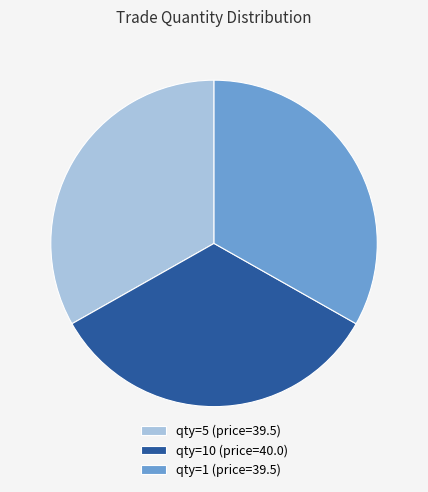

Approximately how many times larger is the value at qty=1 (price=39.5) compared to qty=5 (price=39.5)?

1.0